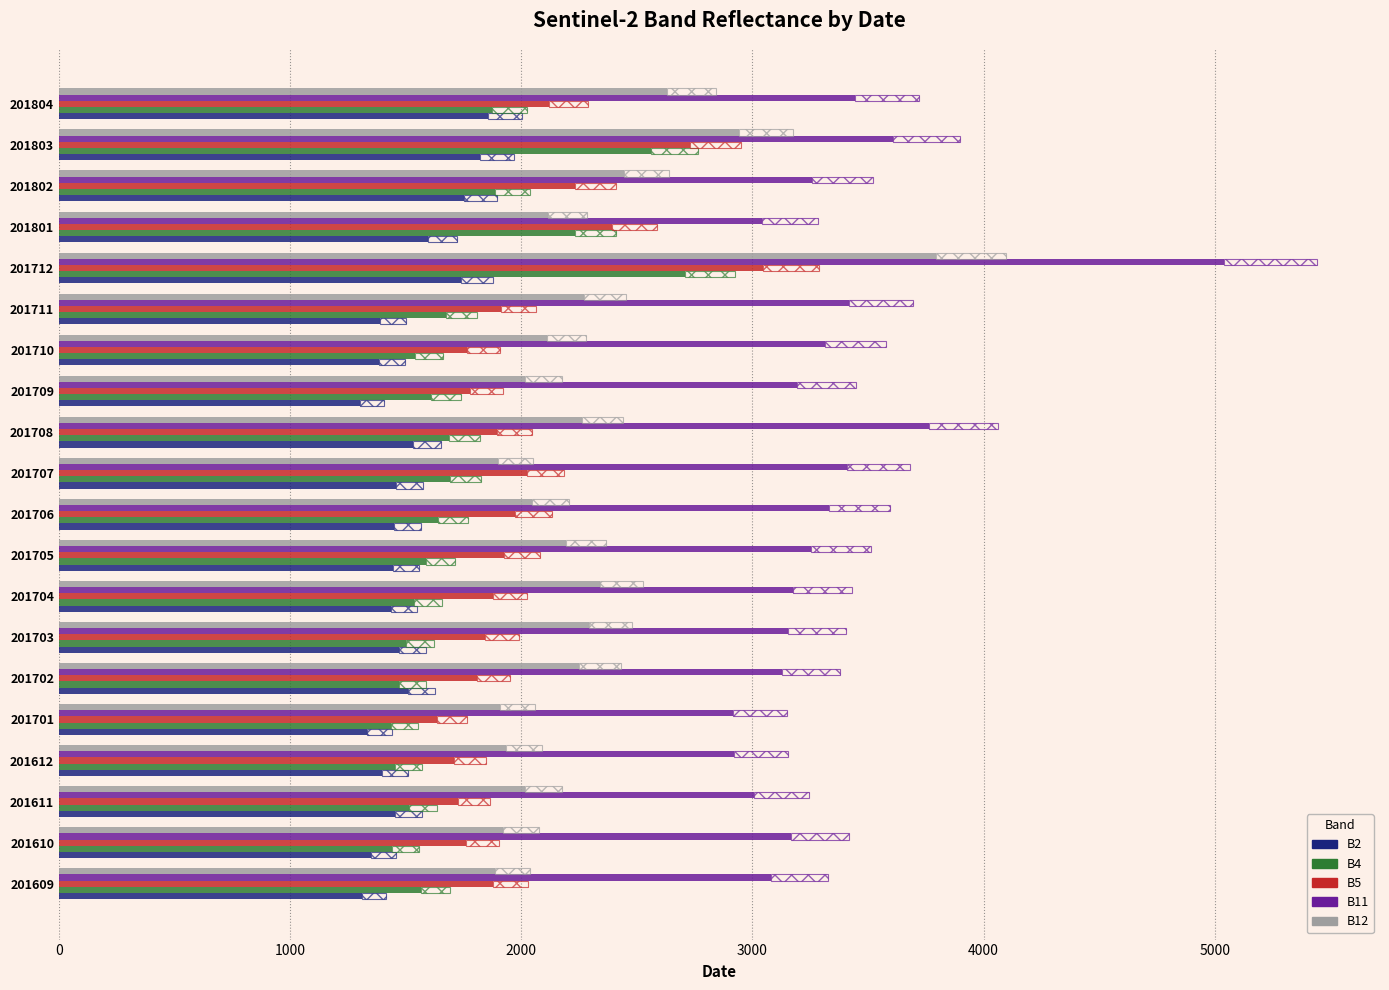

What is the value of the B12 bar at the 7th from the left?

2295